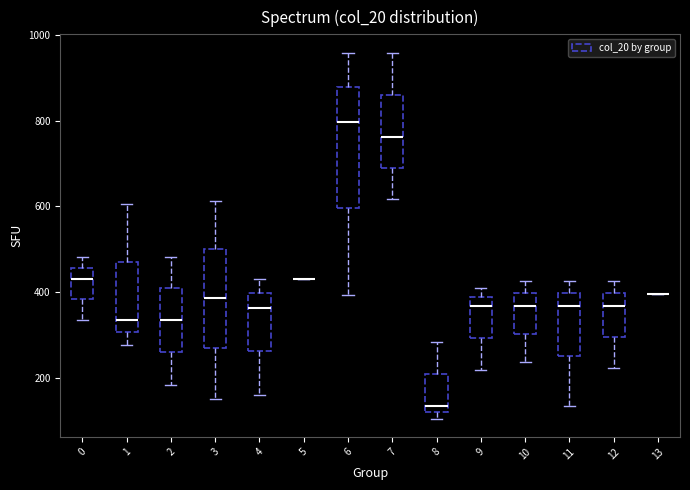

Where is the upper edge of the box at x = 8 on the y-axis? The values are not printed on the chart, so give them approximately, as read against the axis.

200